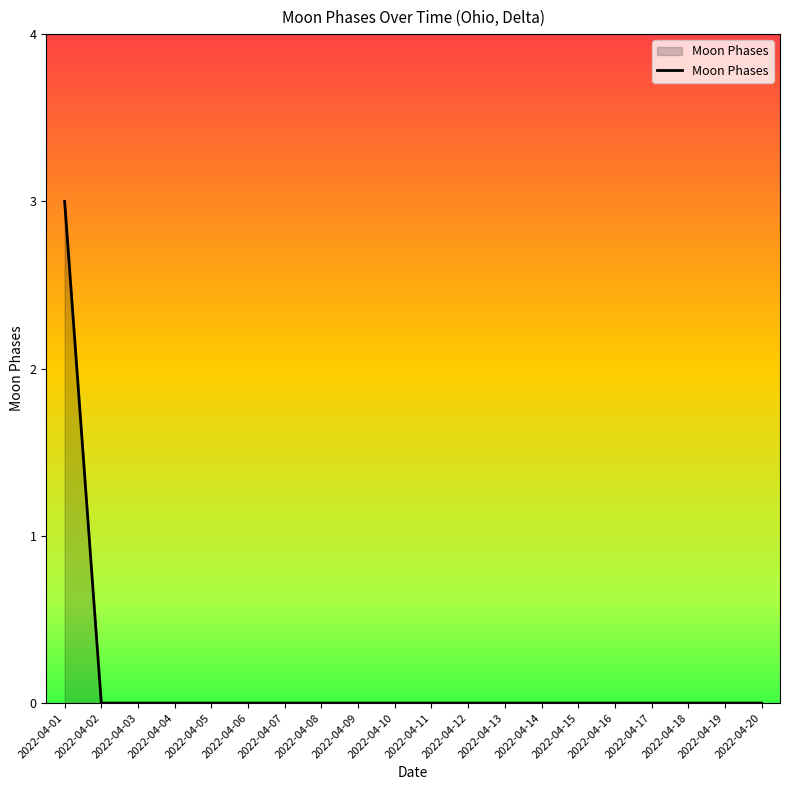

Is it true that the value at 2022-04-11 is -1?

False